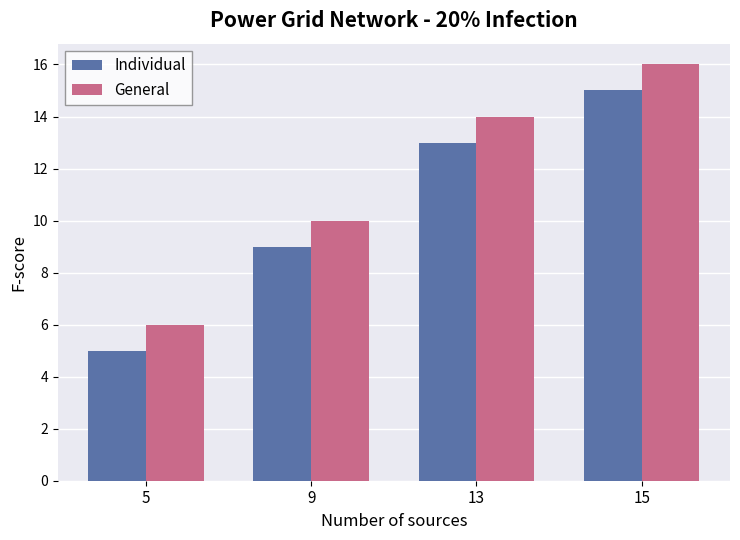

Reading right to left, list all the values displayed in this chart.

Individual: 15=15	13=13	9=9	5=5
General: 15=16	13=14	9=10	5=6